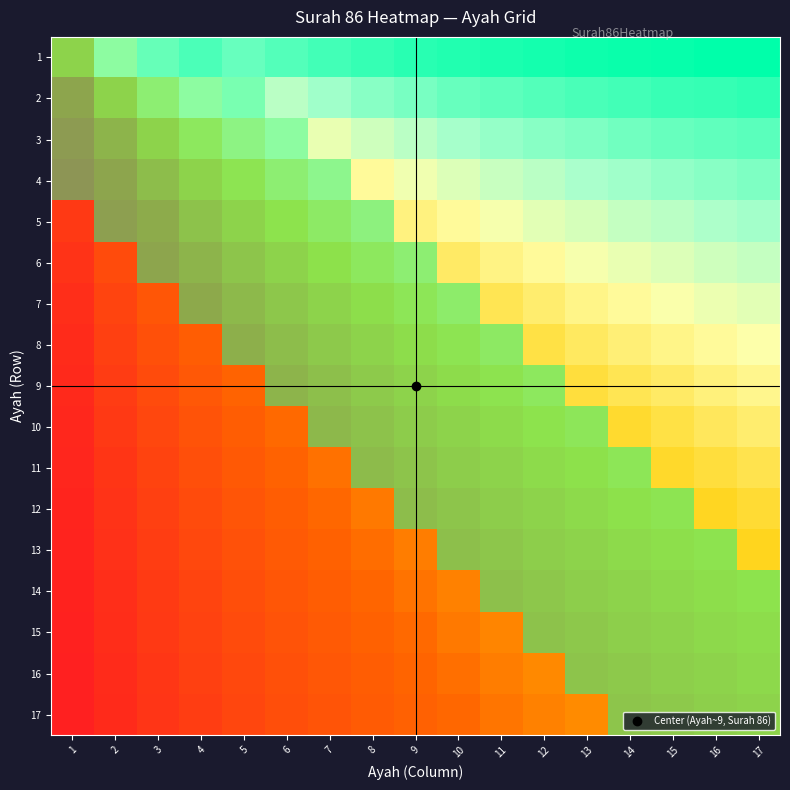

Which category has the highest value across all series?

1